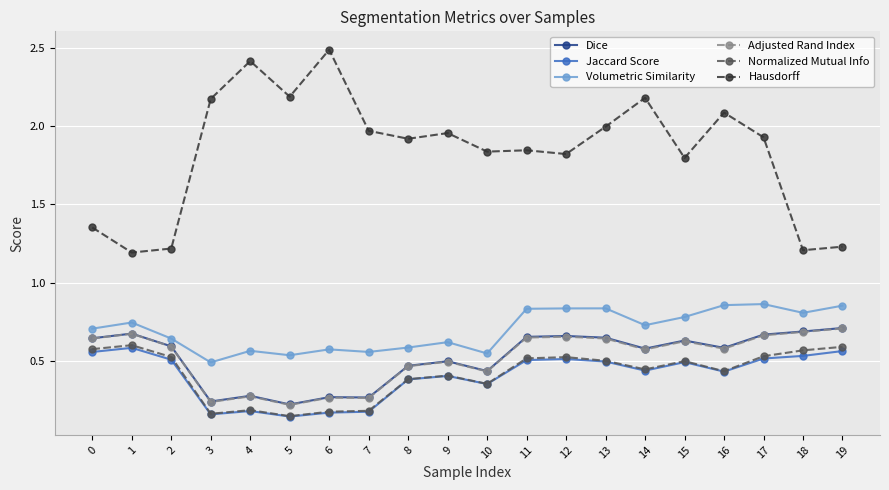

At how many categories does at least one series exceed 1?

20